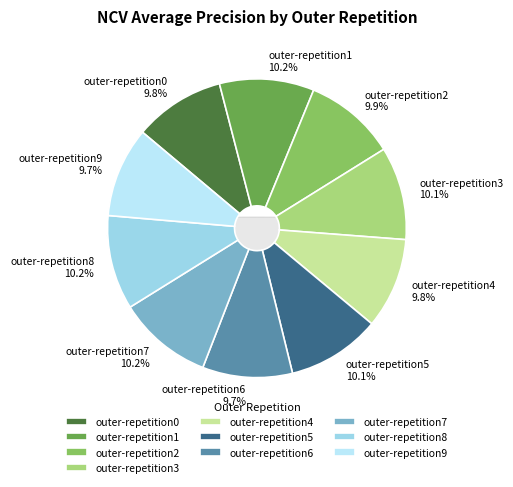

Is the sum of outer-repetition0 and outer-repetition9 greater than half?

No